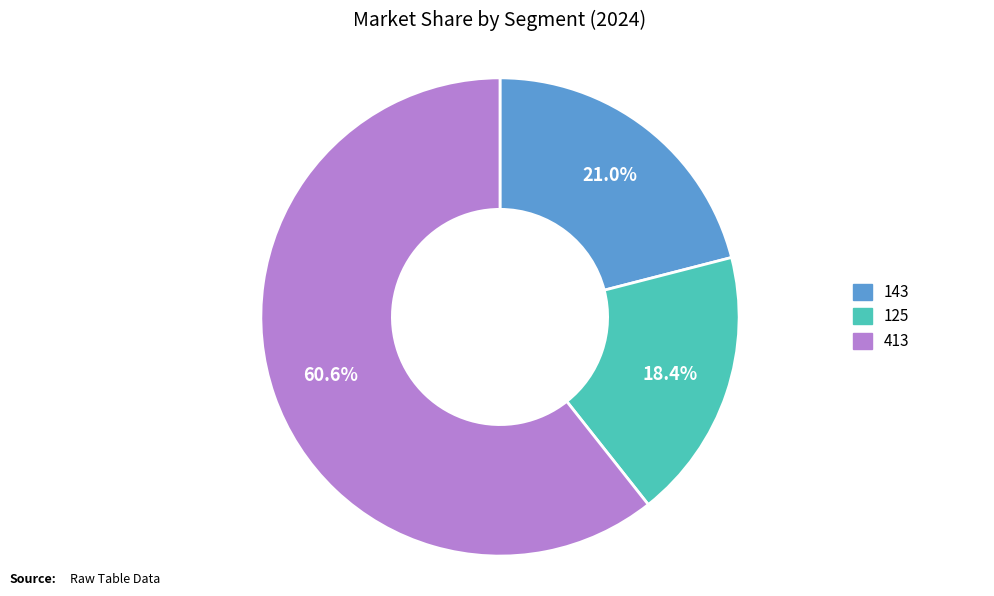

Does any single category account for the majority?

Yes